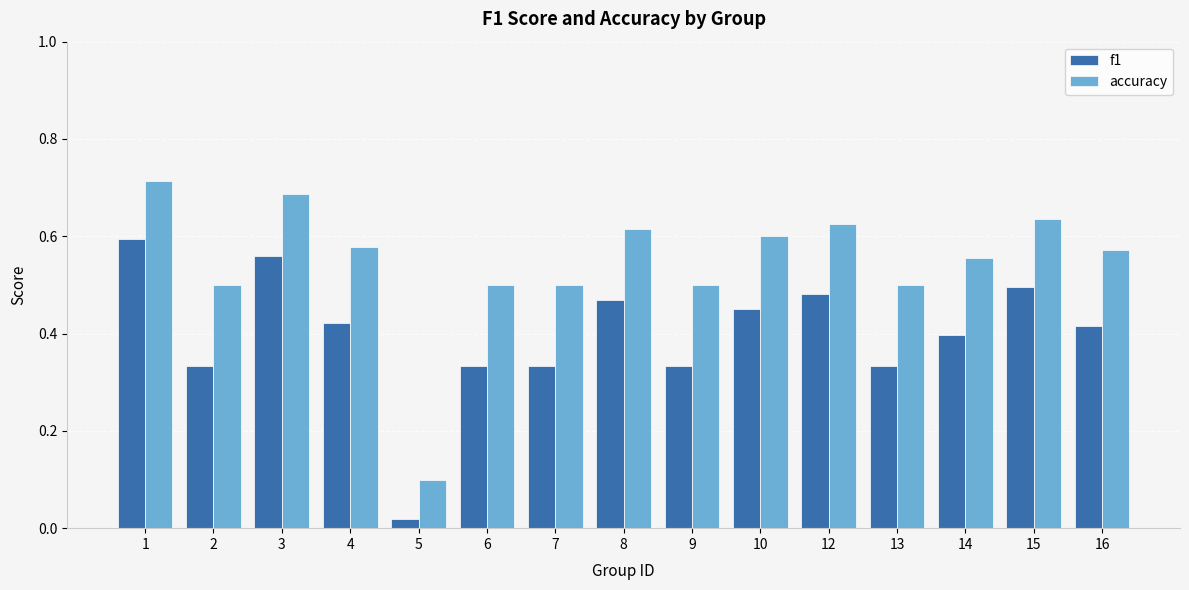

At which category is the sum across all series the highest?

1